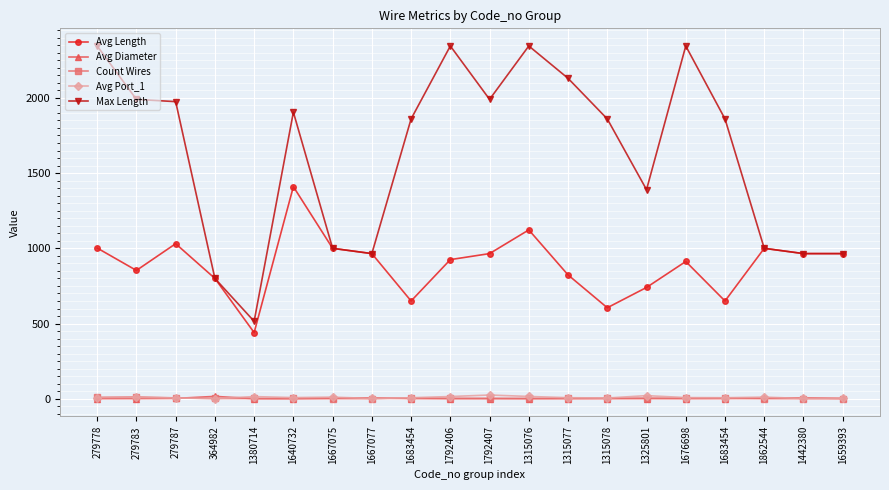

How many data points does each series have?

20